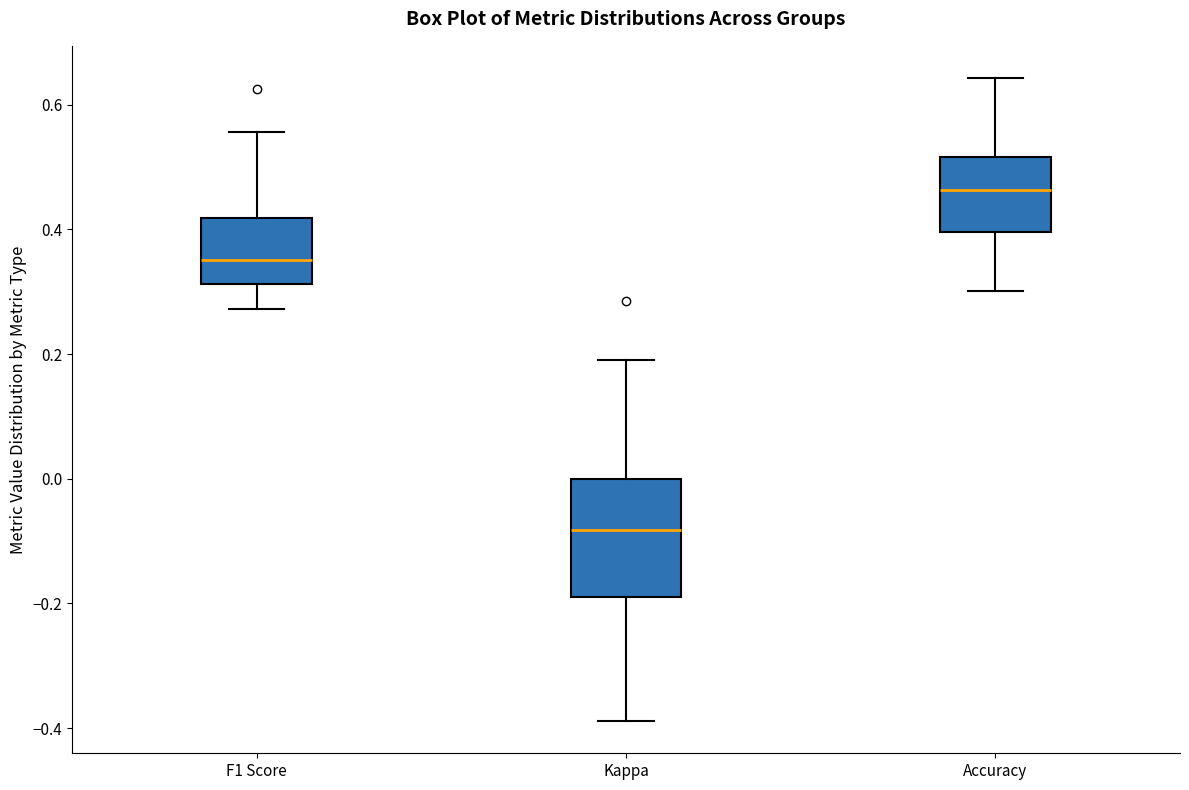

Where does the lower whisker of the box for Accuracy end on the y-axis? The values are not printed on the chart, so give them approximately, as read against the axis.

0.30